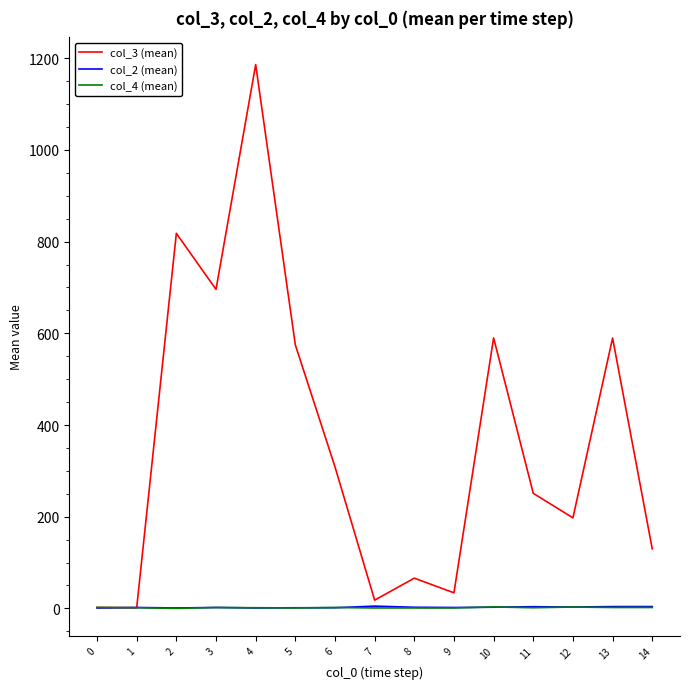

Which series has the largest range (max minus min)?

col_3 (mean)